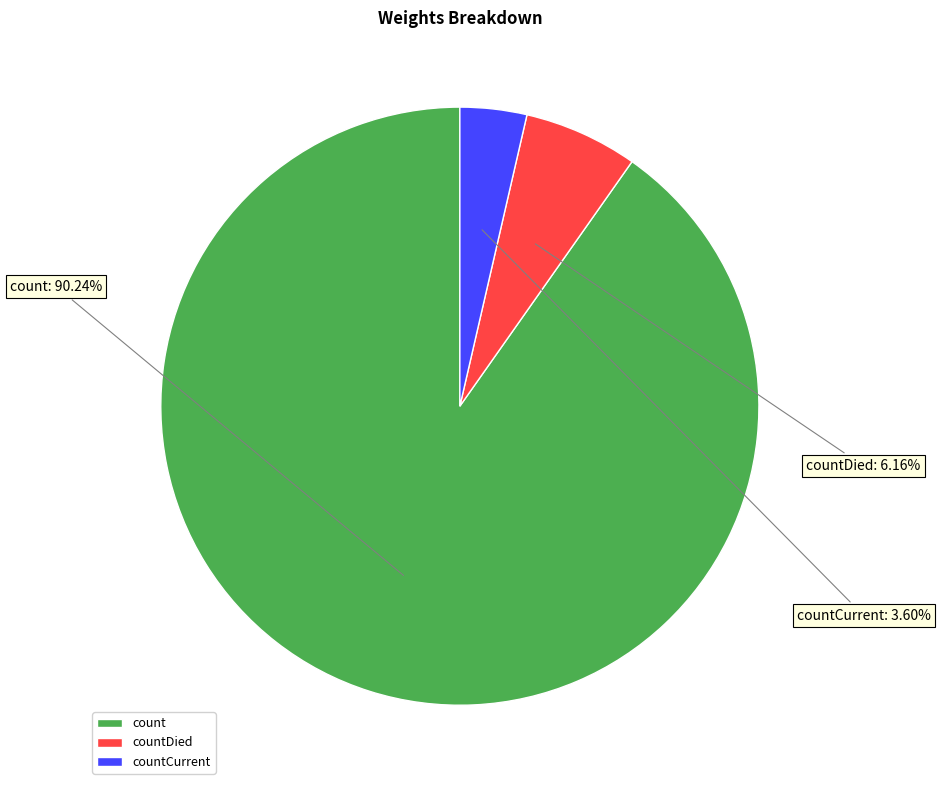

Count the number of slices in the pie.

3